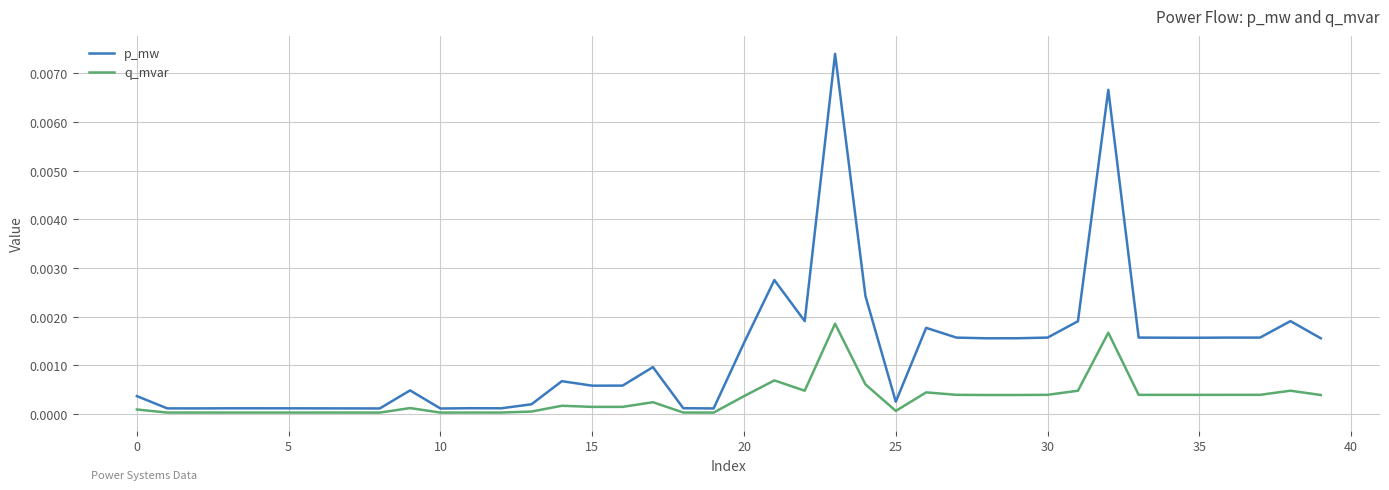

True or false: p_mw and q_mvar intersect in this chart.

False